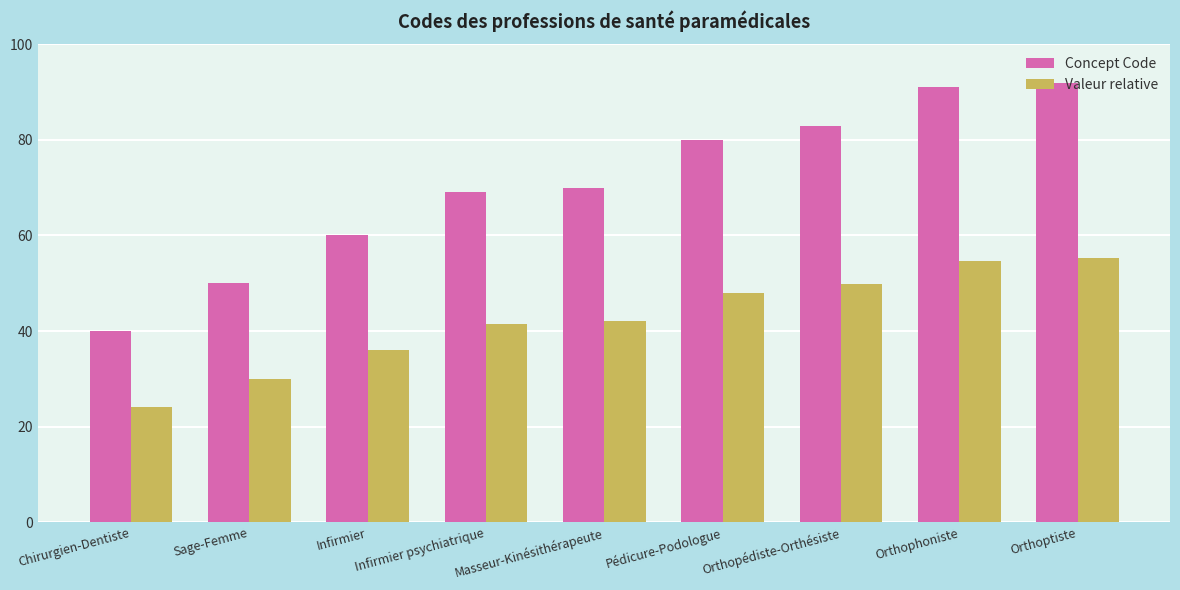

Which series has the largest total across all categories?

Concept Code